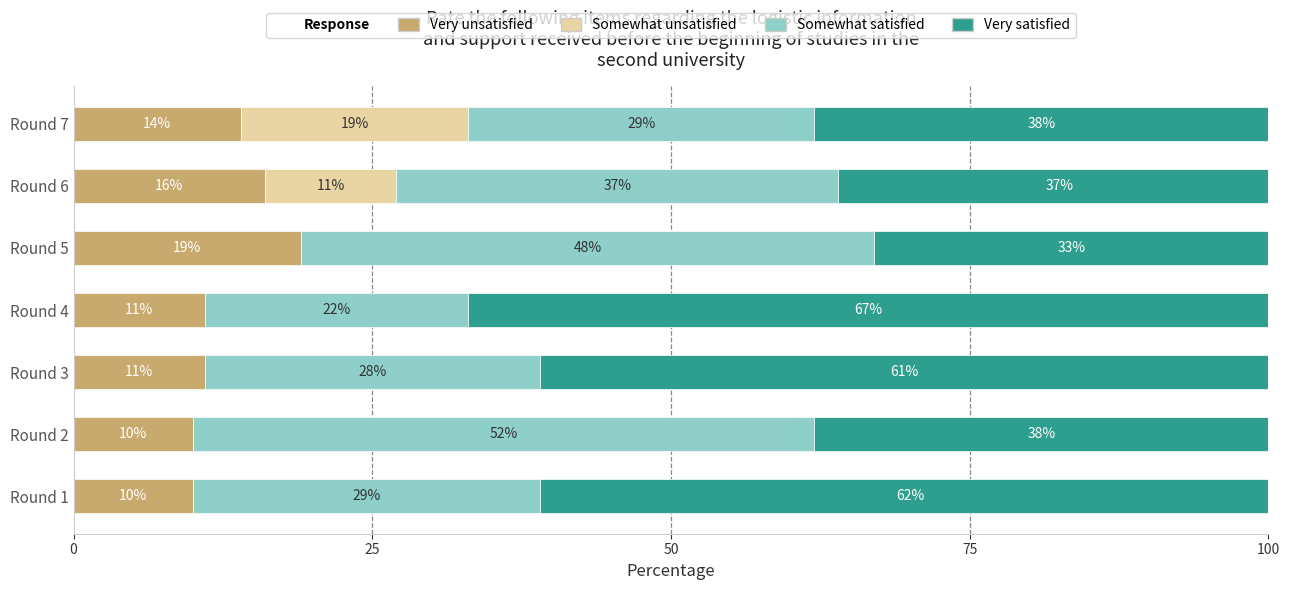

What value does the Very unsatisfied series have at Round 7?

14